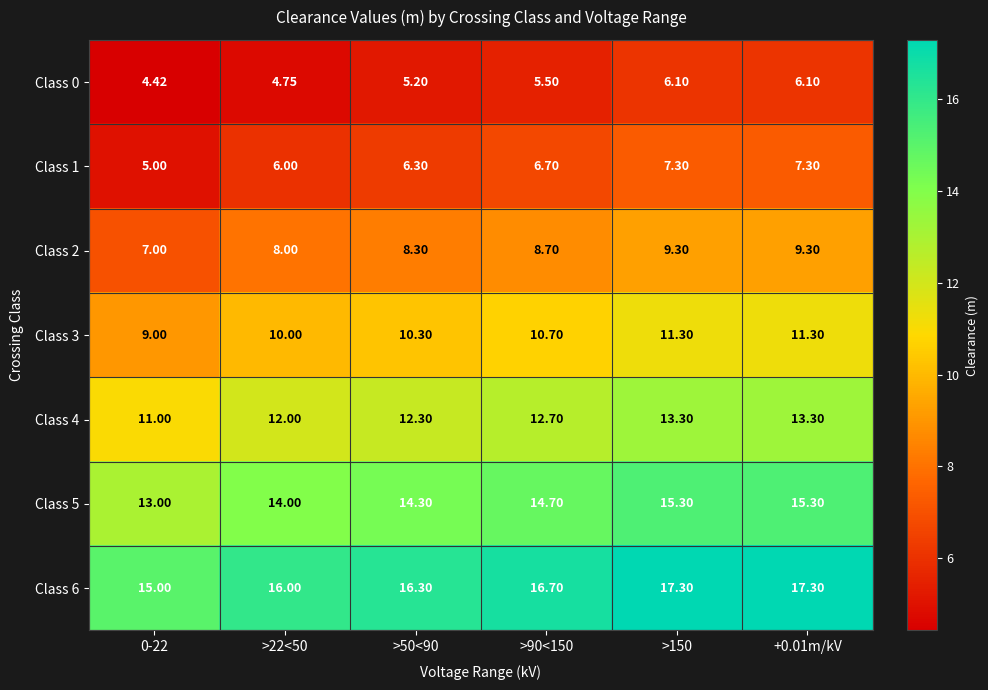

Is the value of Class 2 at >90<150 greater than the value of Class 6 at 0-22?

No